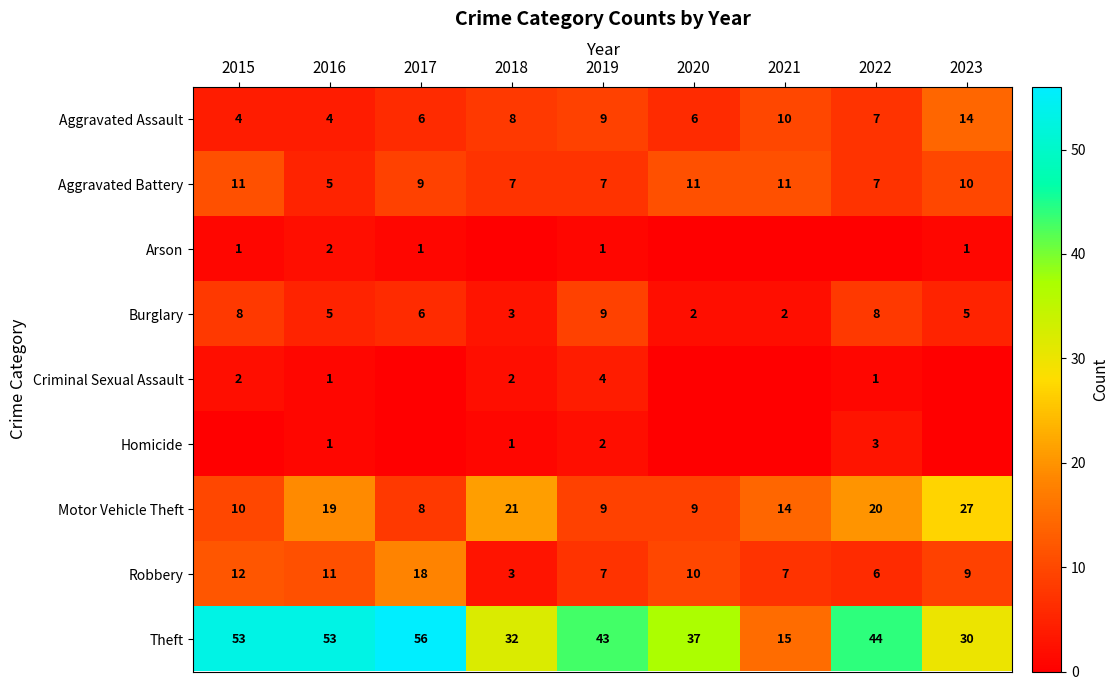

Read the Burglary value at 2017.

6